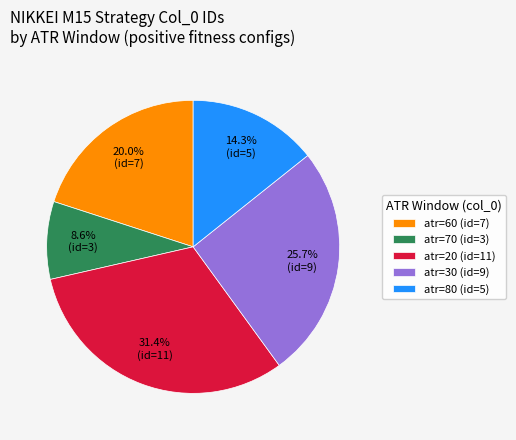

How many segments does this pie chart have?

5